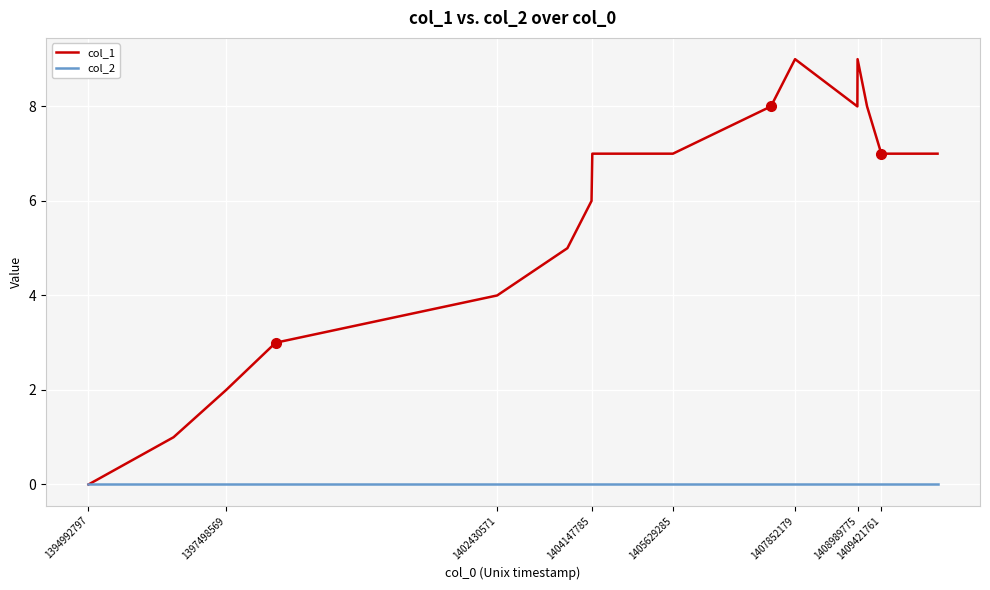

Which series has the largest range (max minus min)?

col_1